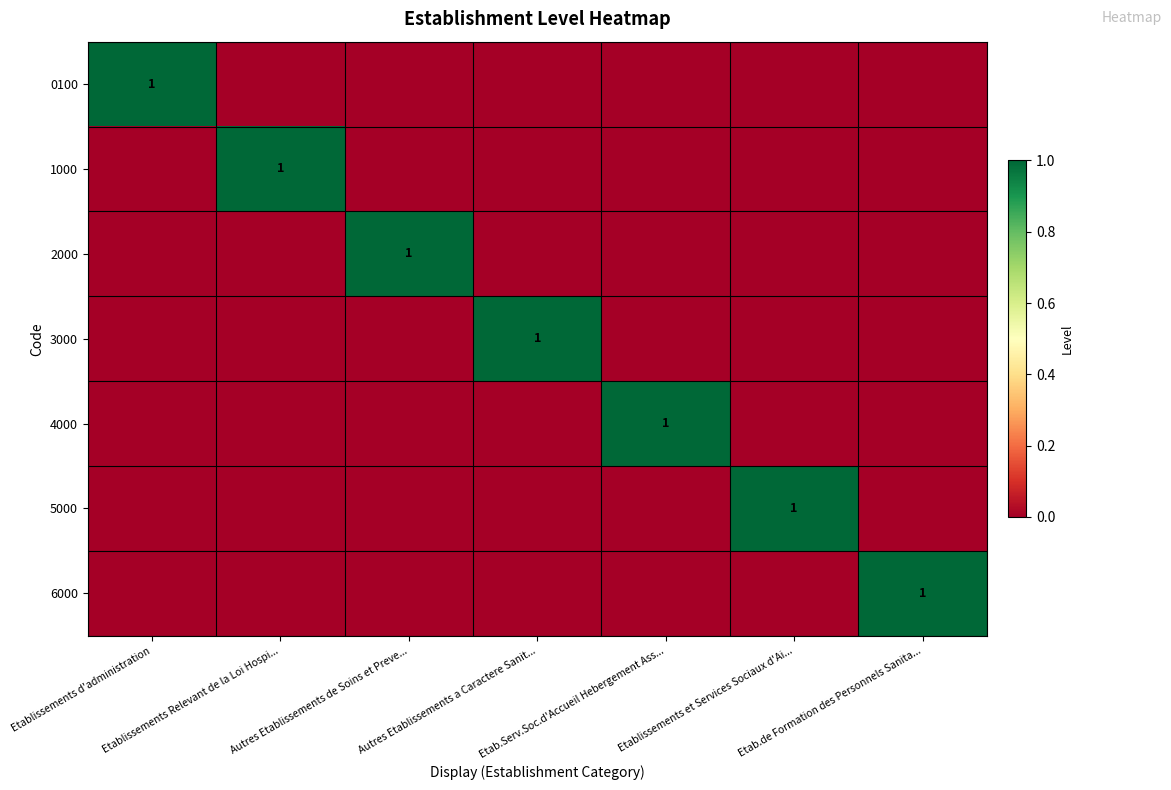

List the series in order of their peak value, highest first.

0100, 1000, 2000, 3000, 4000, 5000, 6000